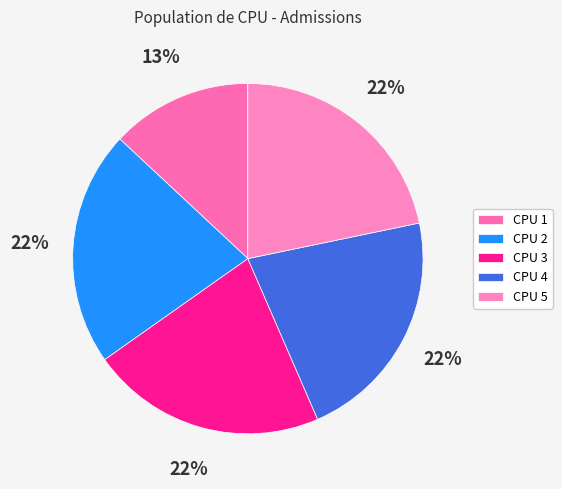

Is there a majority slice in this chart?

No